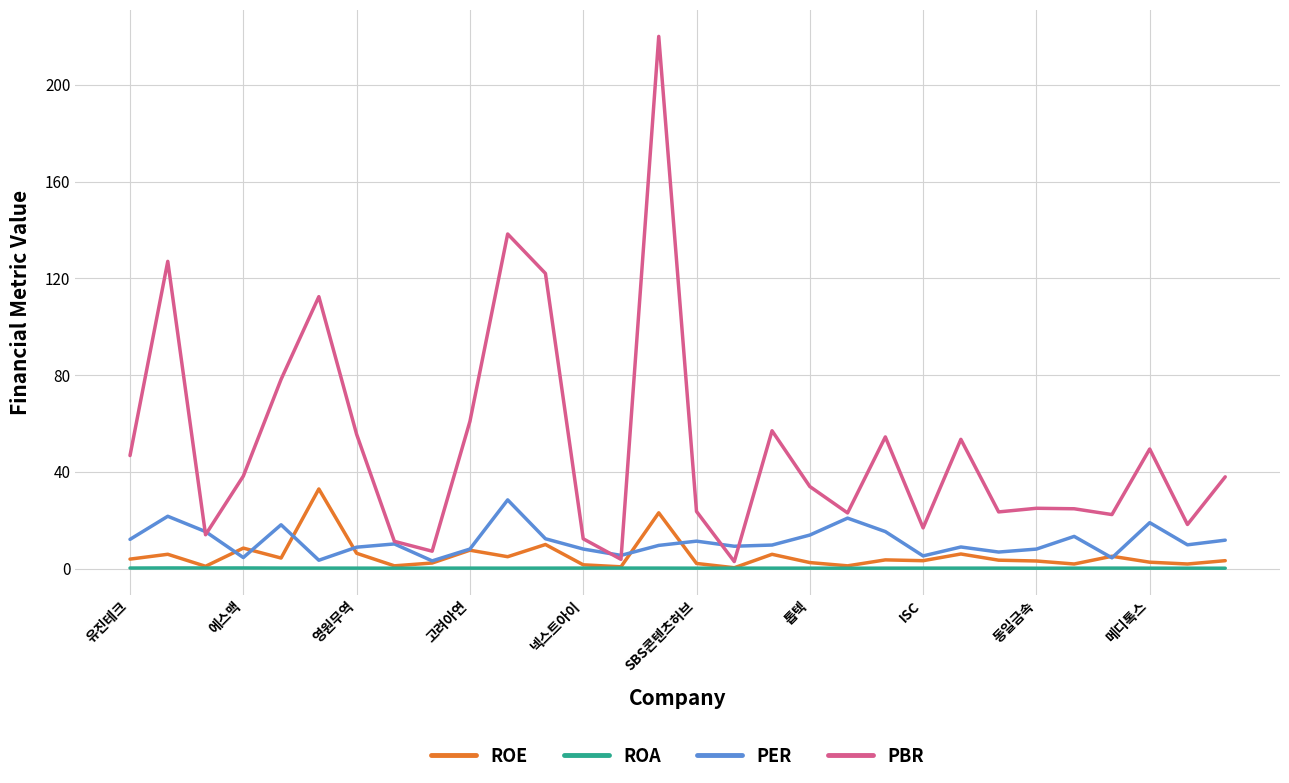

What is the minimum value for ROE?

0.3